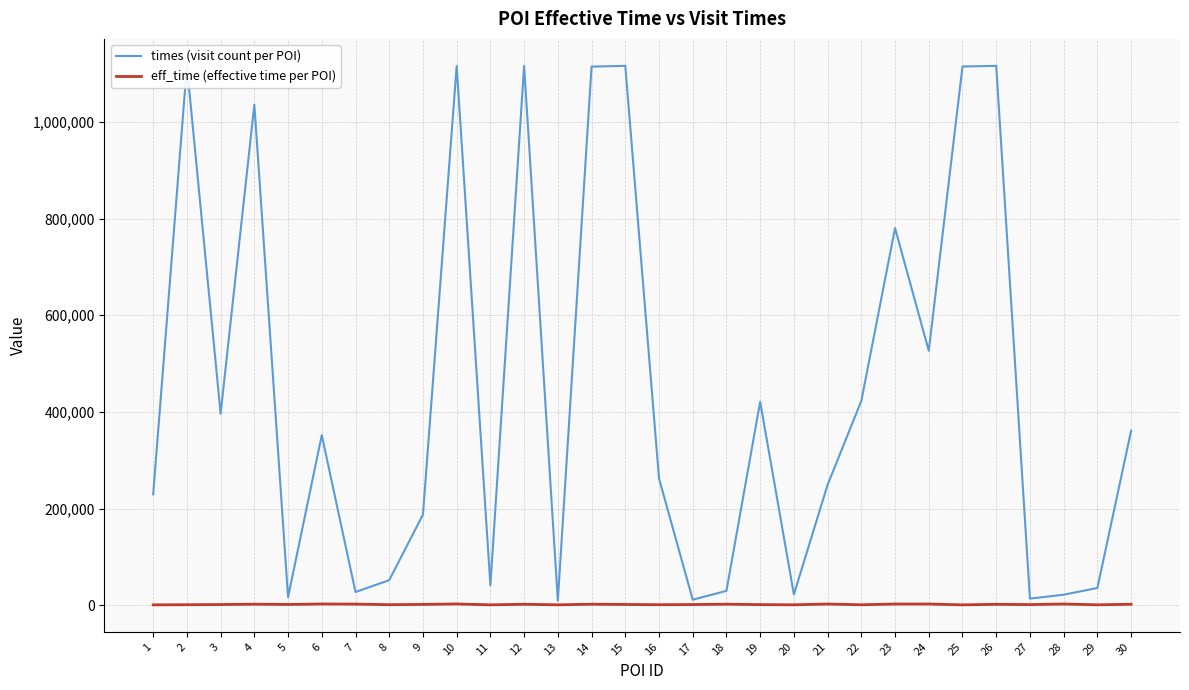

Where is eff_time (effective time per POI) nearest to the value 1564?

9